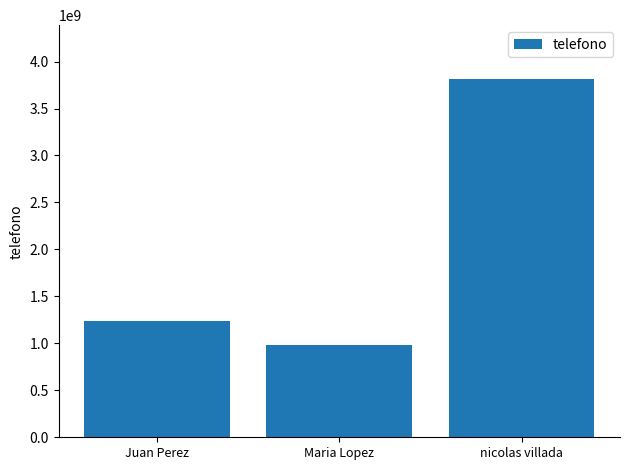

How many categories are shown in the chart?

3